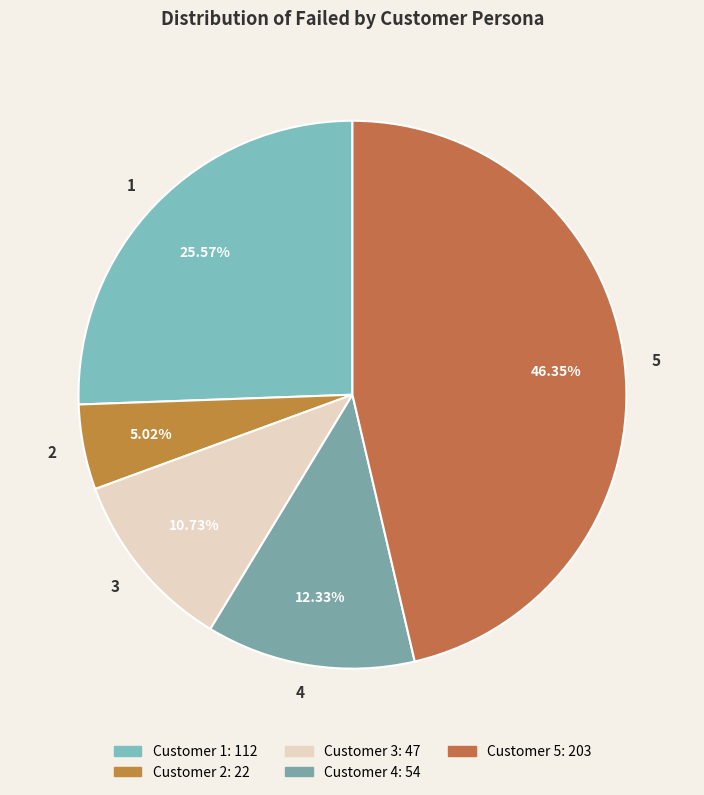

The 2 slice represents 5% of the pie. True or false?

True